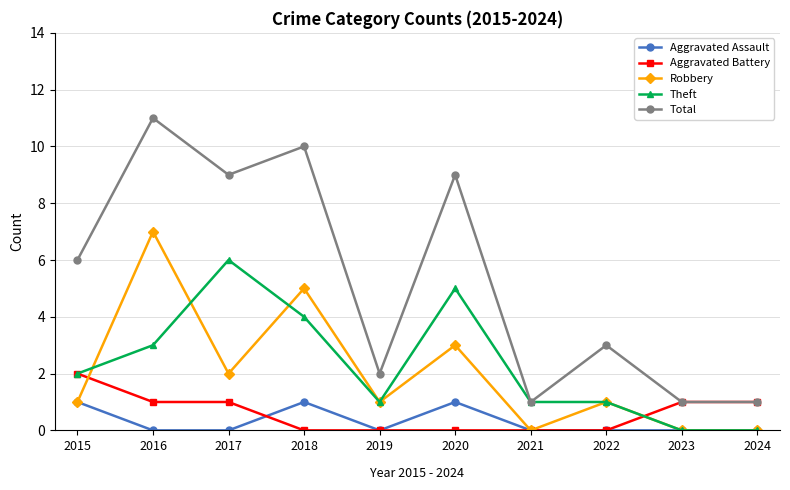

The Aggravated Assault series shows 0 at 2024. True or false?

True